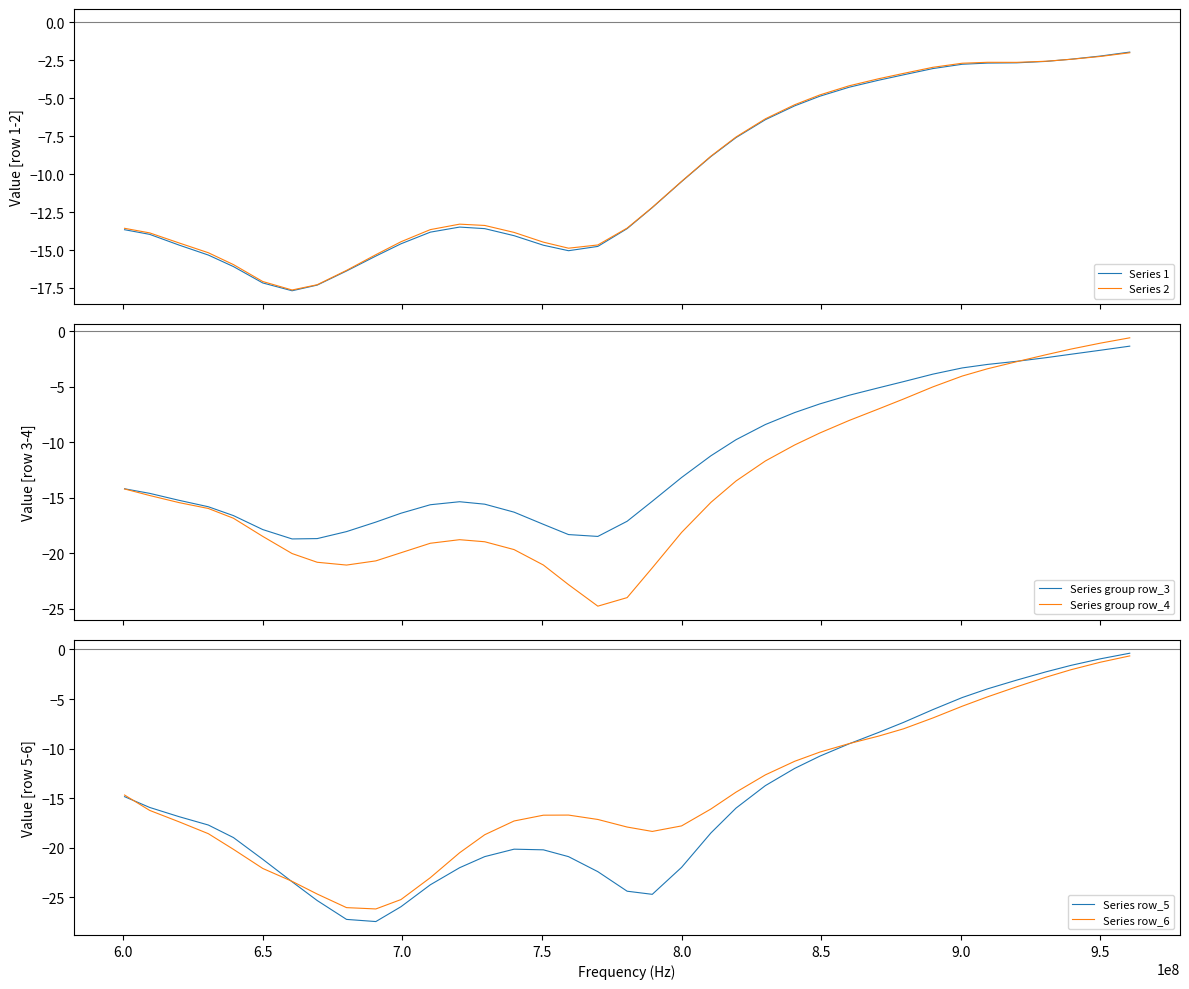

What is the minimum value for Series 1?

-17.7